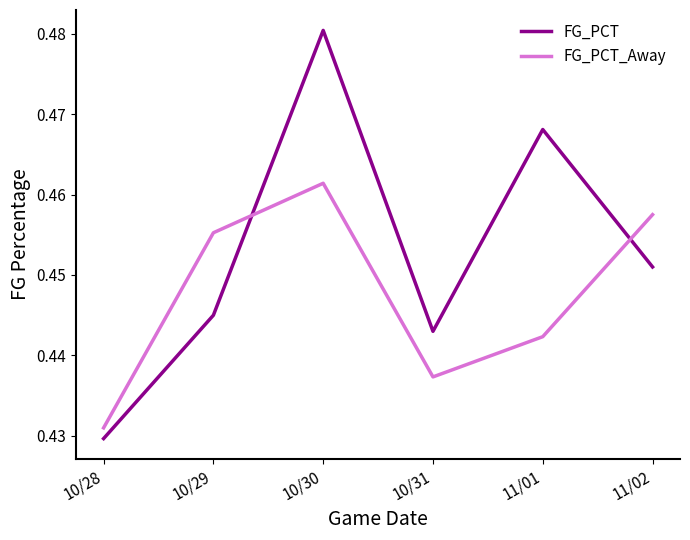

Which series has the widest spread of values?

FG_PCT